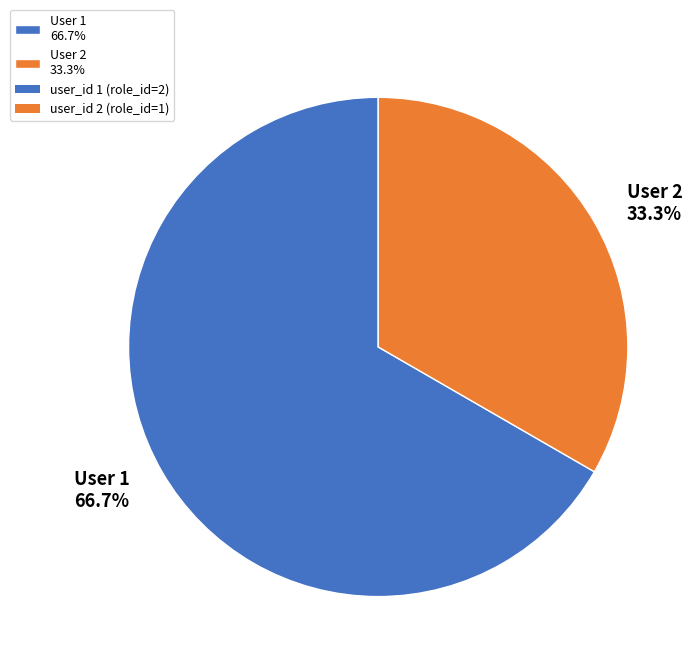

Between User 2 33.3% and User 1 66.7%, which is larger?

User 1 66.7%